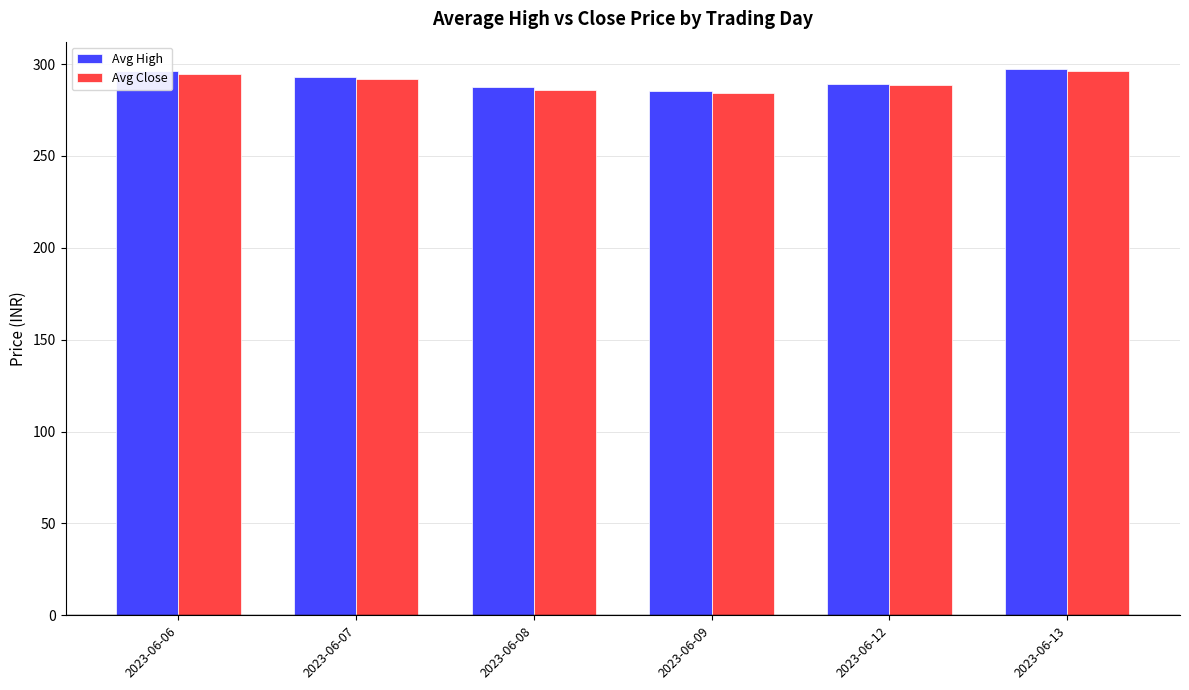

What is the total value across all series at 2023-06-07?

584.6